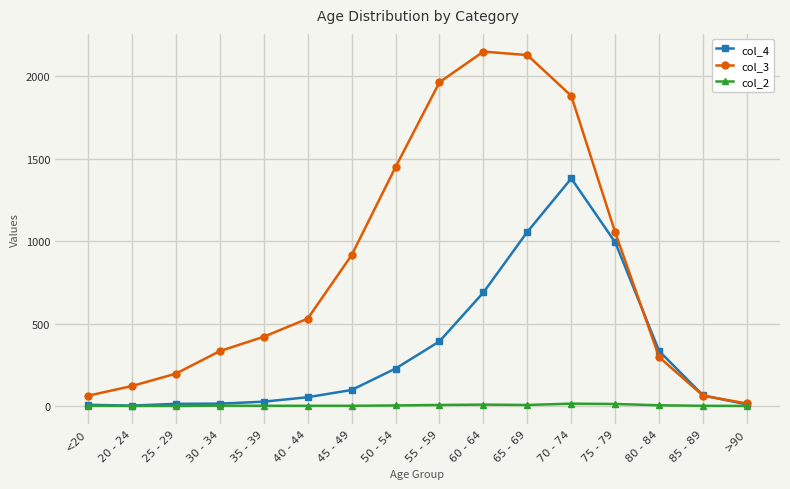

Which series has the widest spread of values?

col_3